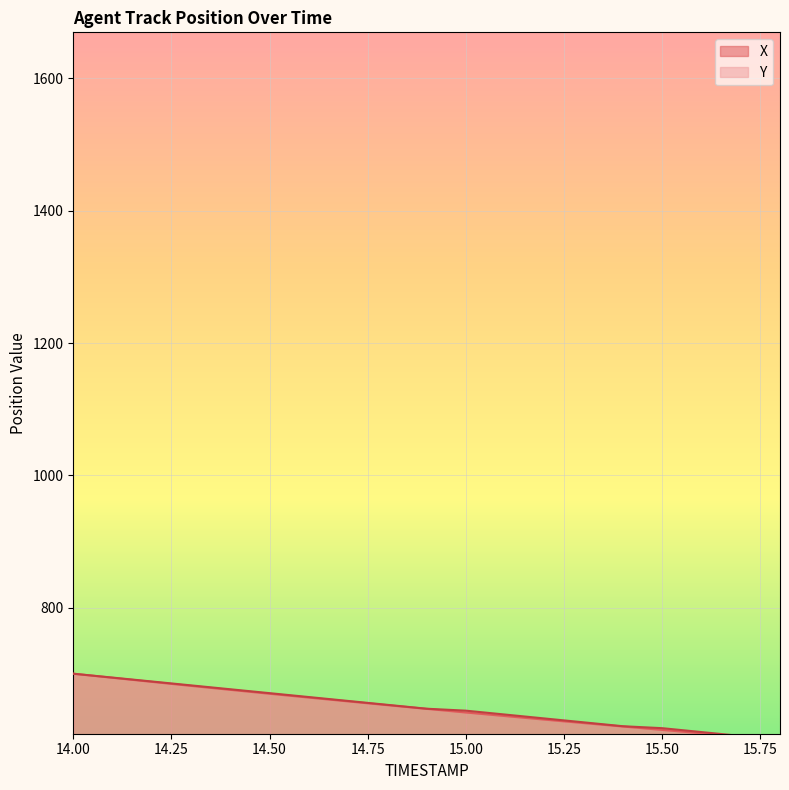

At which label is Y closest to 650?

14.8